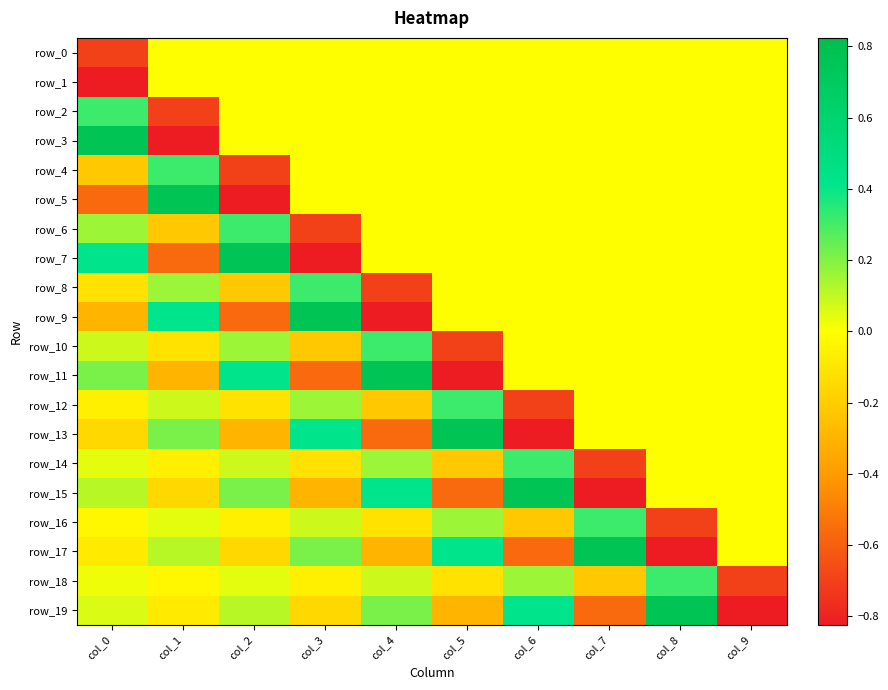

How many categories are shown in the chart?

10